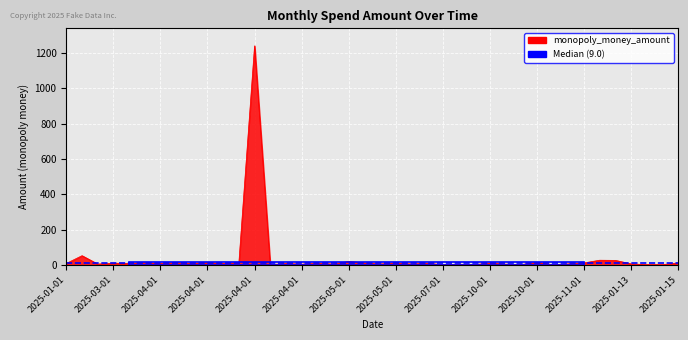

What is the difference between the values at 2025-12-01 and 2025-11-01?

25.3